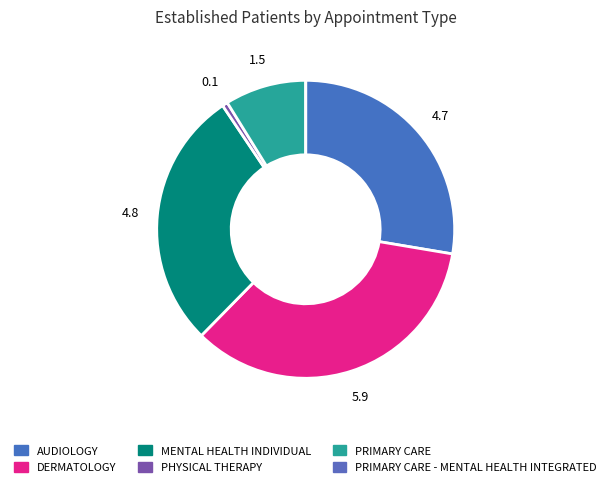

Rank the categories by value from highest to lowest.

DERMATOLOGY, MENTAL HEALTH INDIVIDUAL, AUDIOLOGY, PRIMARY CARE, PHYSICAL THERAPY, PRIMARY CARE - MENTAL HEALTH INTEGRATED